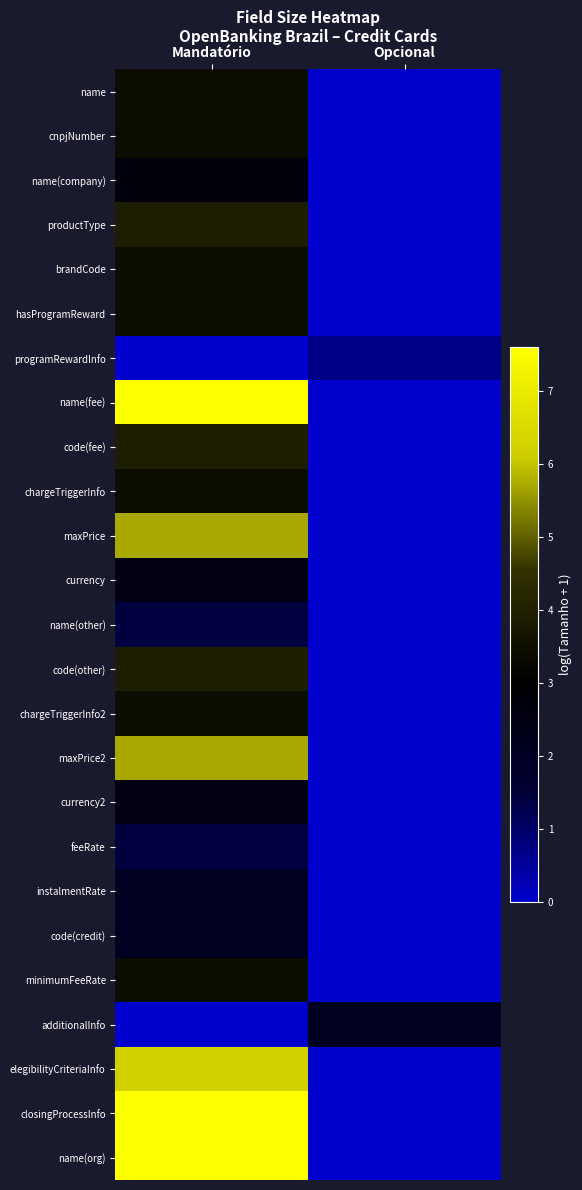

Between Opcional and Mandatório, which is larger?

Mandatório